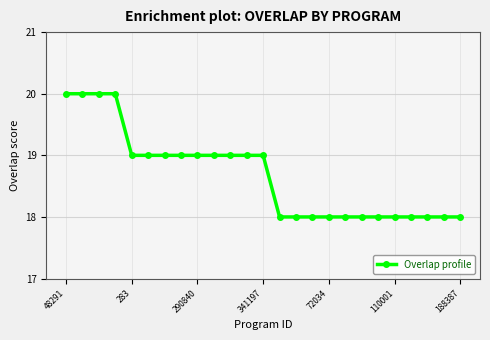

How many series are shown in this chart?

1